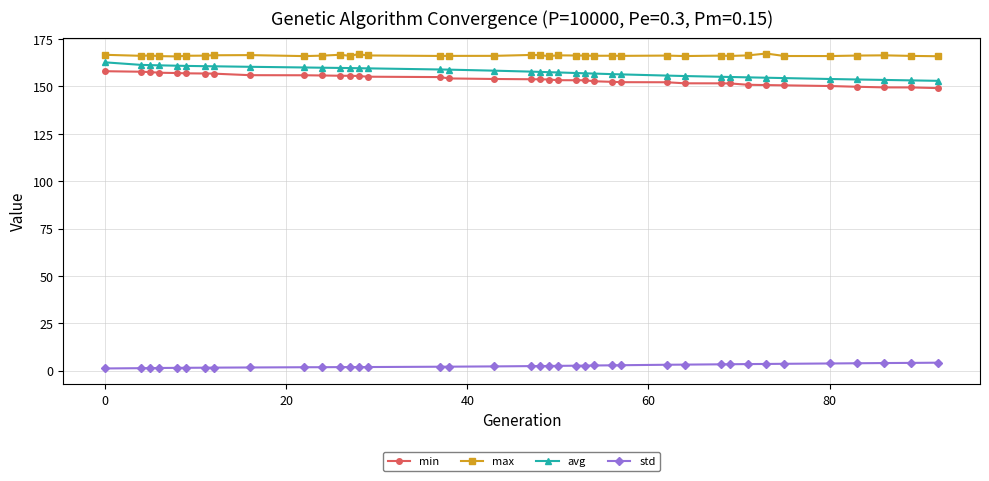

What is the greatest value displayed?

167.4